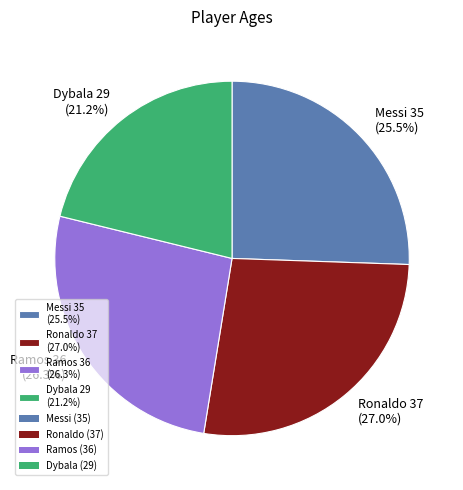

The Ramos slice represents 15% of the pie. True or false?

False